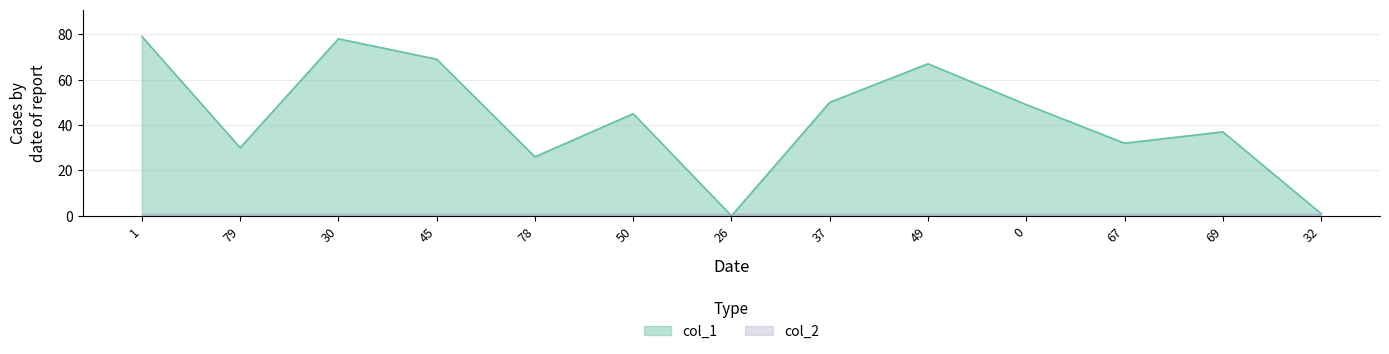

At which label does the data first exceed 45?

1